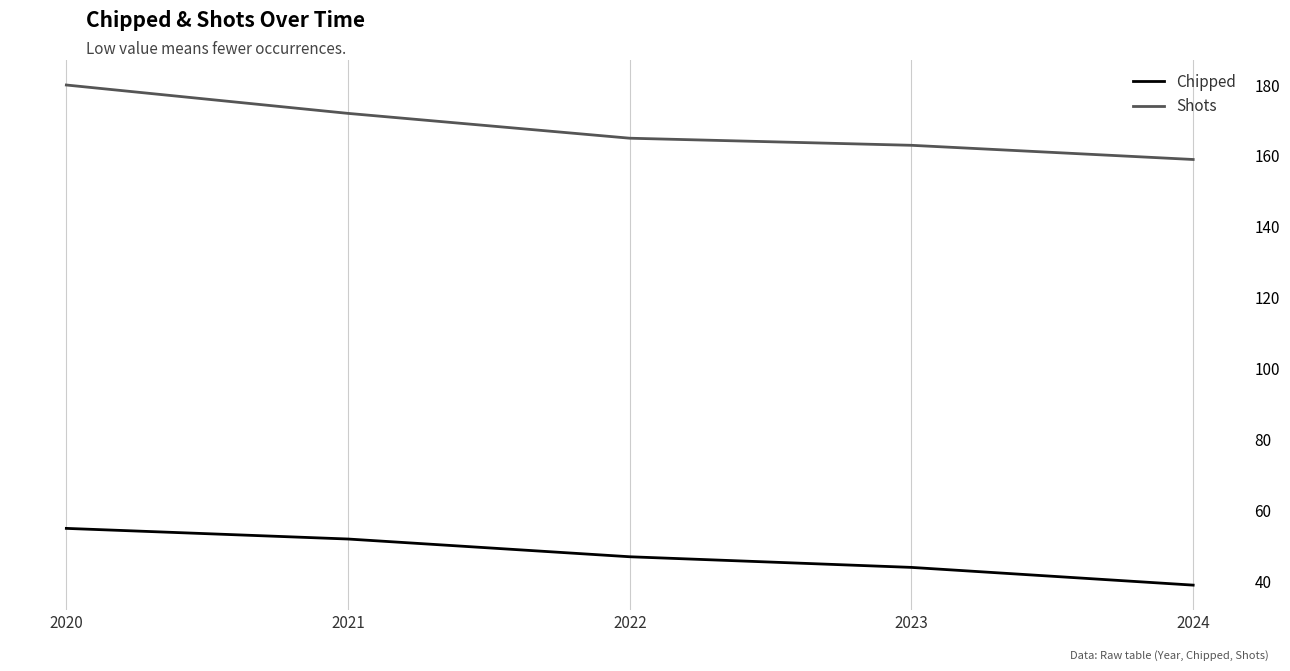

Reading left to right, transcribe all the data shown in this chart.

Chipped: 55	52	47	44	39
Shots: 180	172	165	163	159